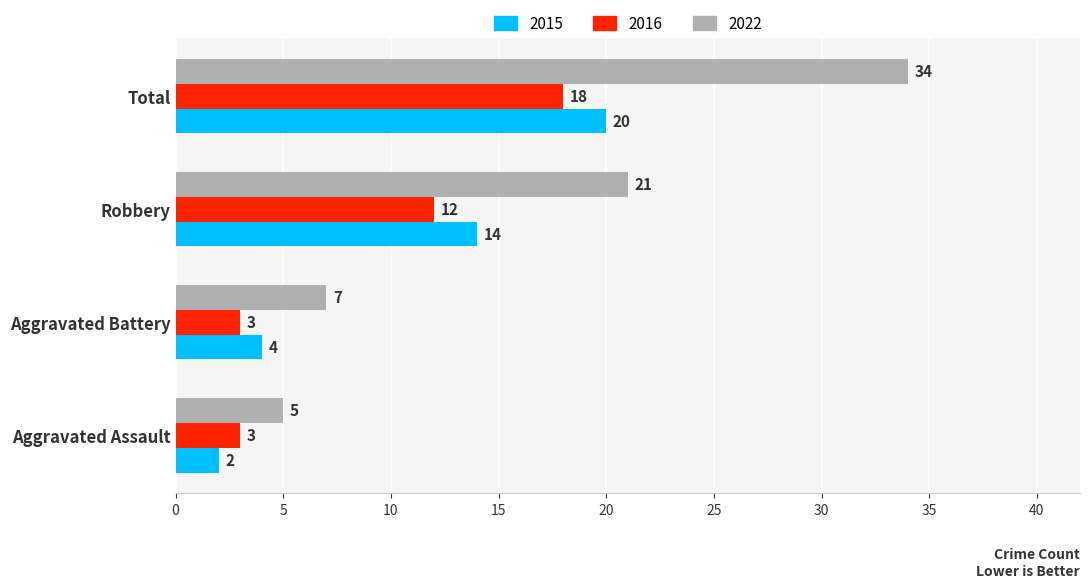

What is the maximum value shown in the chart?

34